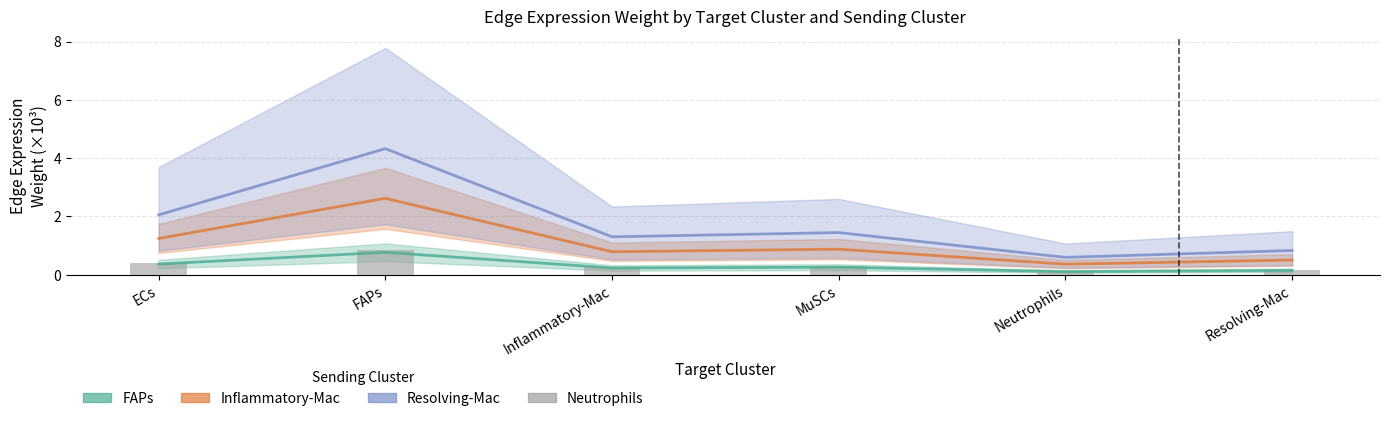

At which category does the chart reach its minimum across all series?

Neutrophils